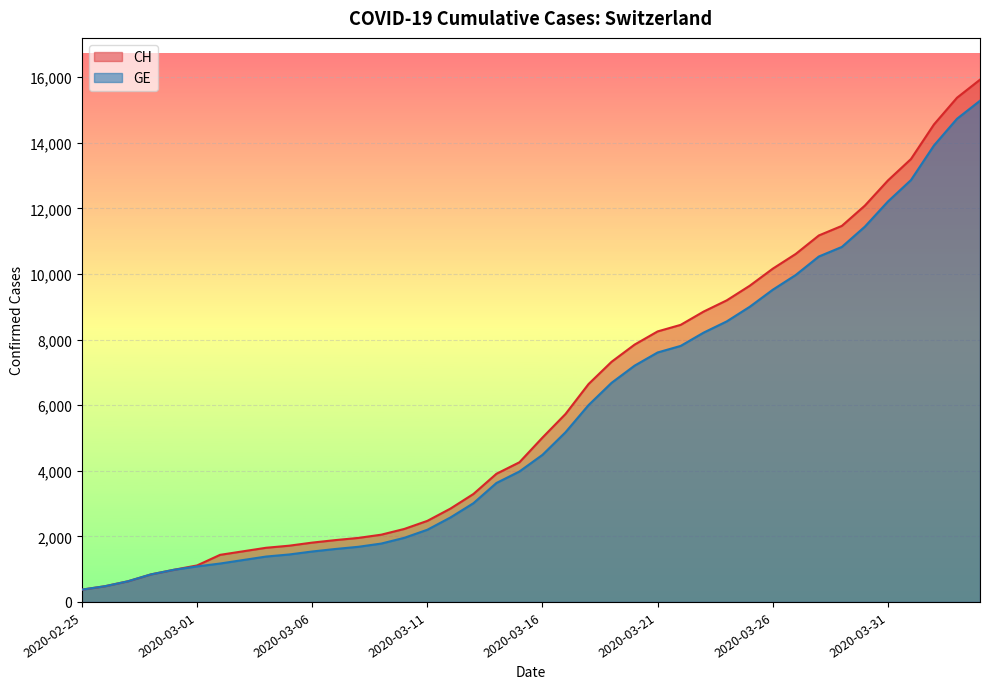

The GE series shows 21830 at 2020-04-04. True or false?

False